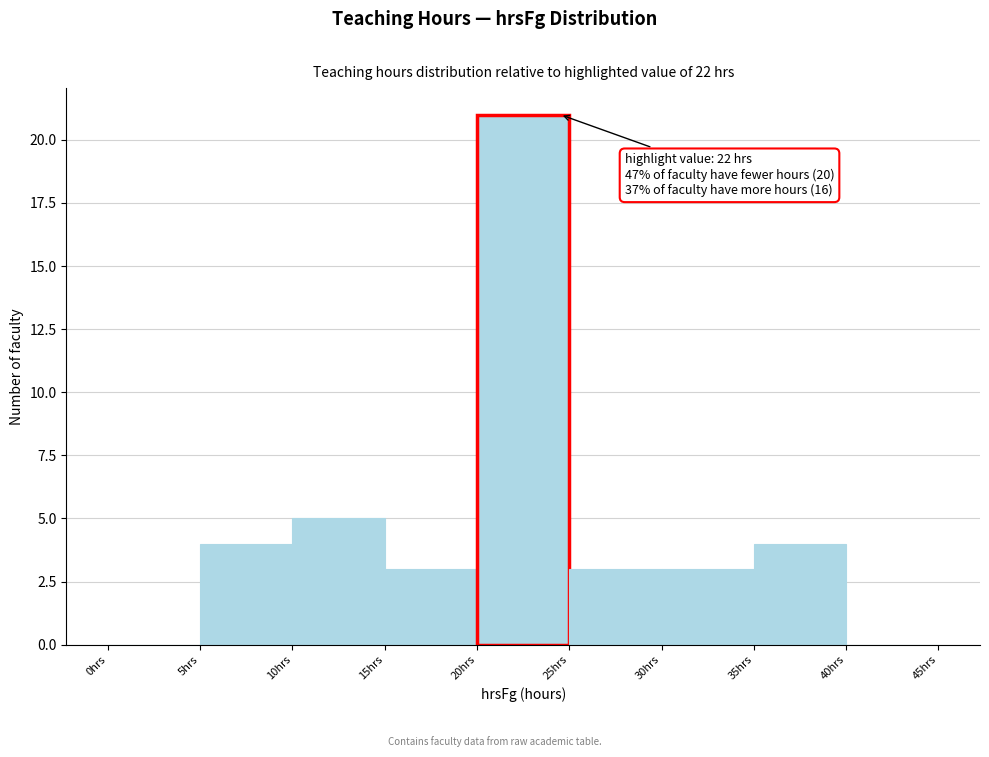

Over which range of the x-axis is the bar tallest?

20 to 25